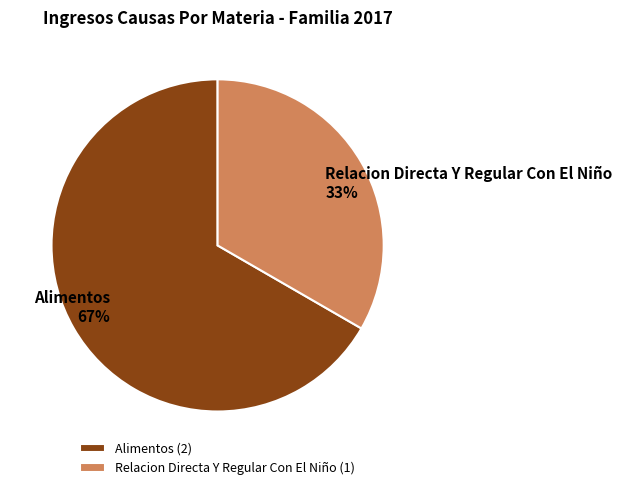

Which slice is the largest?

Alimentos